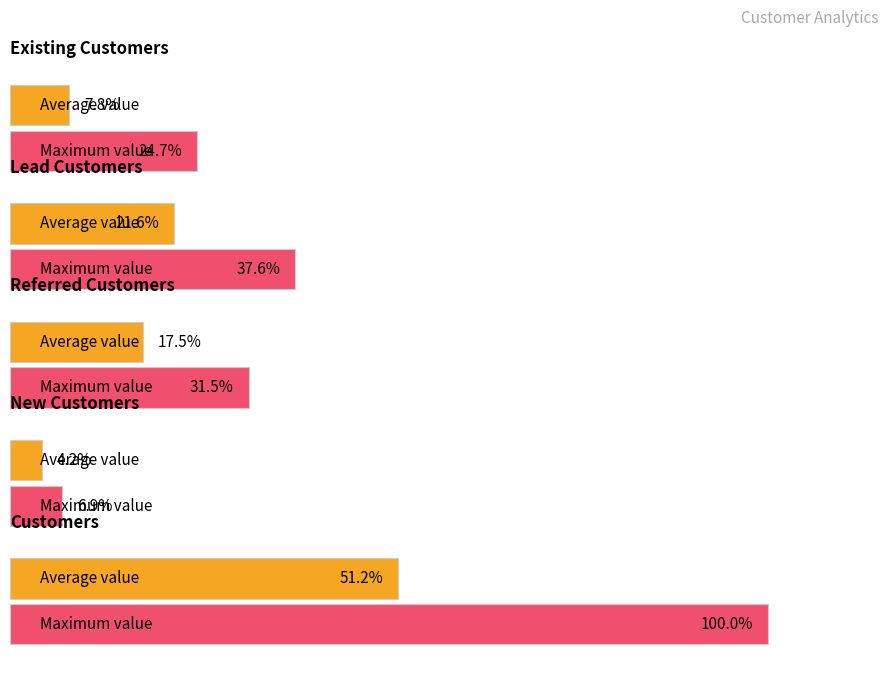

How many categories are shown in the chart?

5